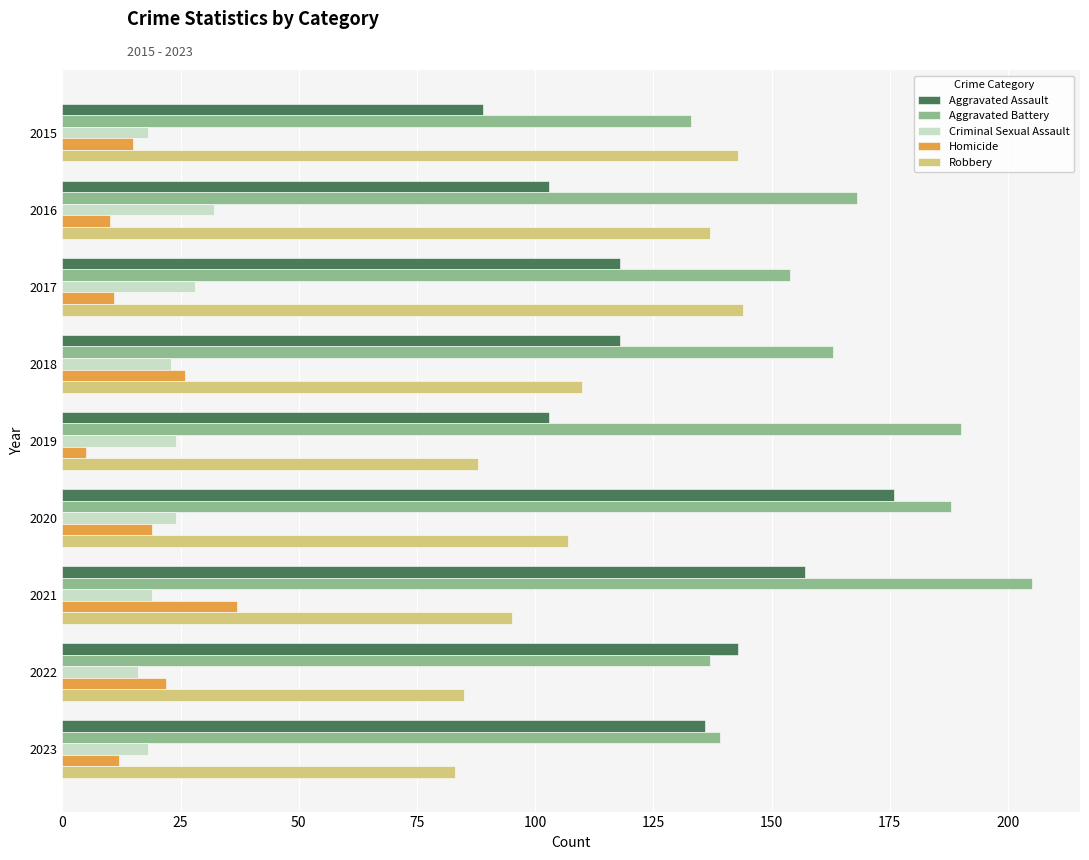

What is the greatest value displayed?

205